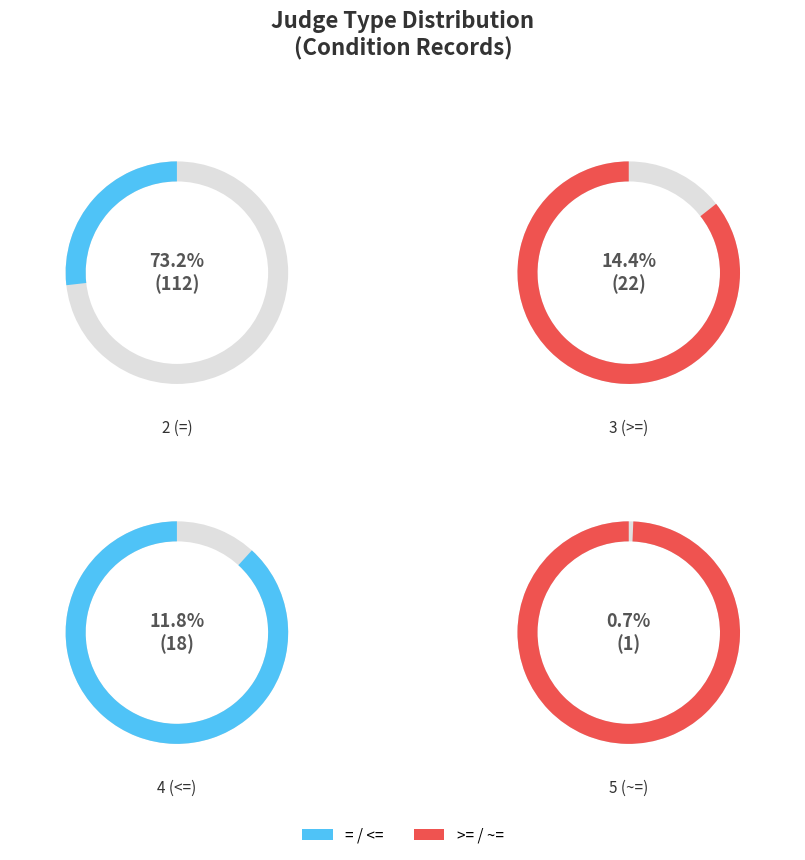

What is the majority slice?

2 (=)